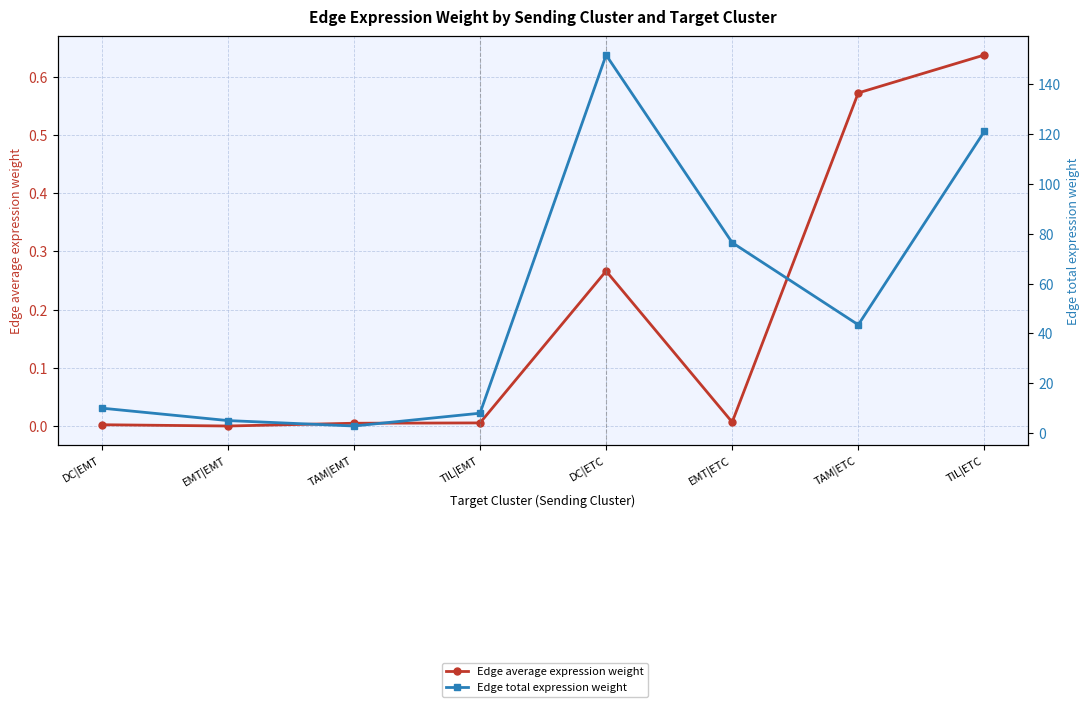

What is the sum of the Edge average expression weight values at EMT|EMT and TAM|ETC?

0.6